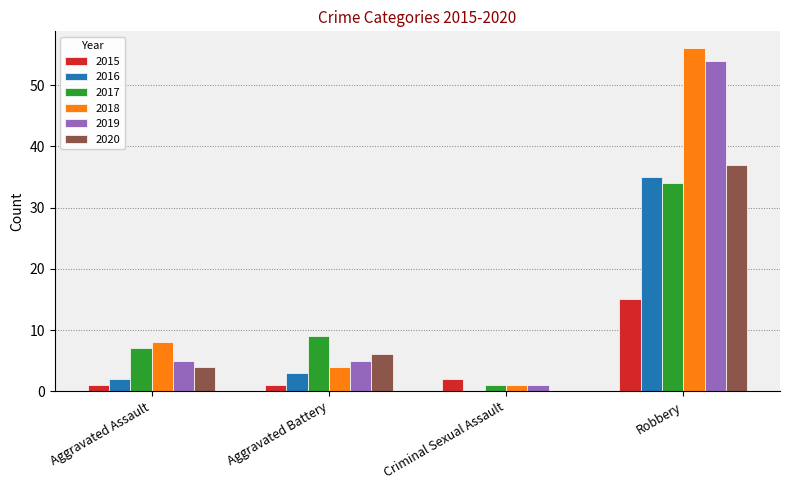

Count the number of categories in the chart.

4